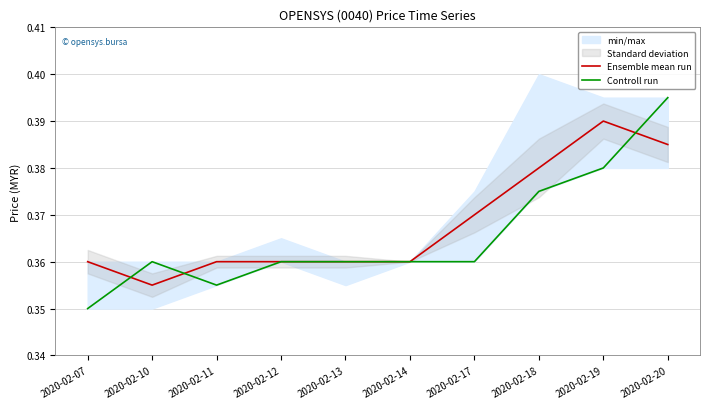

Where is the first local maximum for Controll run?

2020-02-10